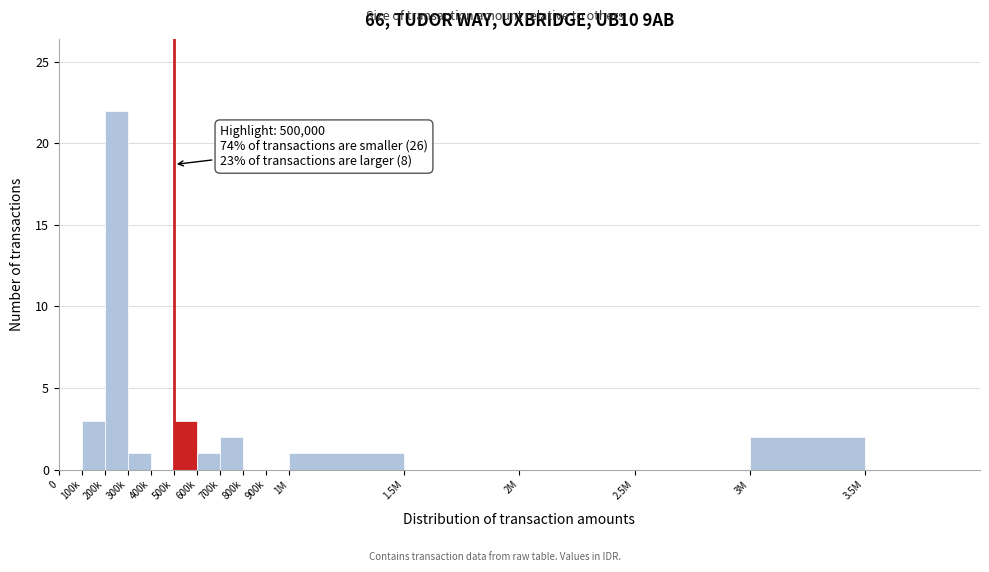

Reading left to right, what are all the values shown in this chart?

0=0	100k=3	200k=22	300k=1	400k=0	500k=3	600k=1	700k=2	800k=0	900k=0	1M=1	1.5M=0	2M=0	2.5M=0	3M=2	3.5M=0